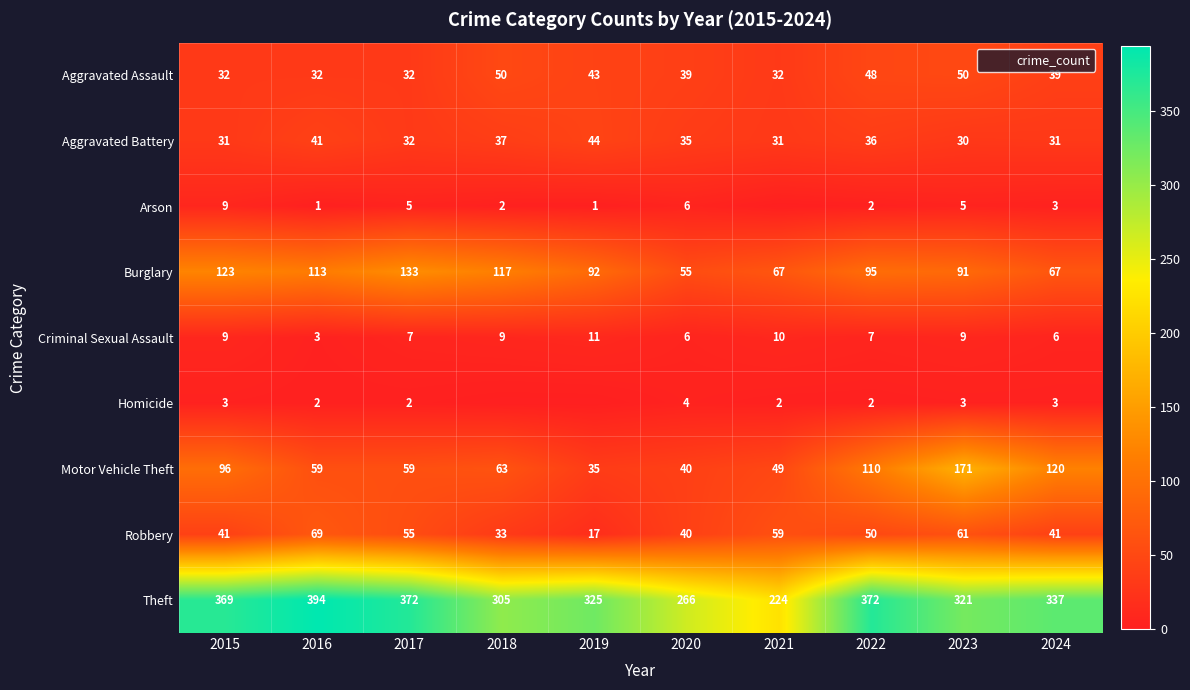

Count the number of data series in this chart.

9